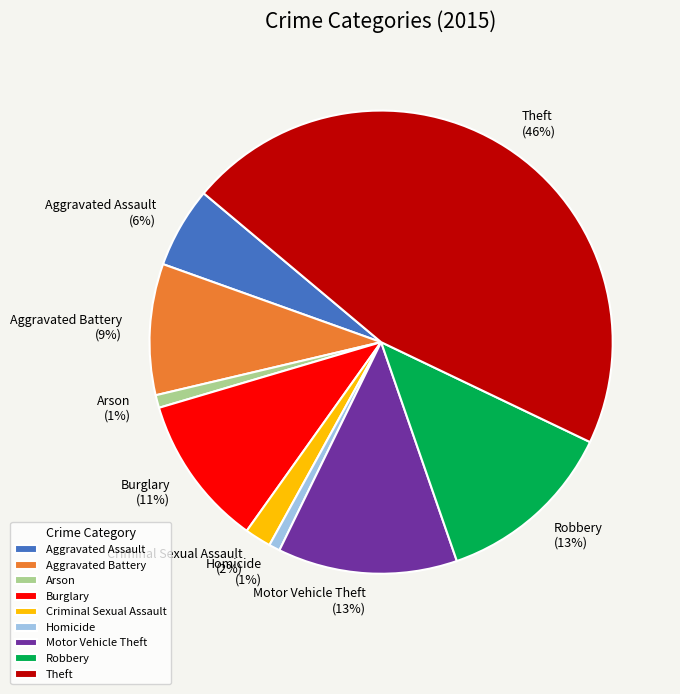

Combined, do Aggravated Assault and Arson account for over 50%?

No